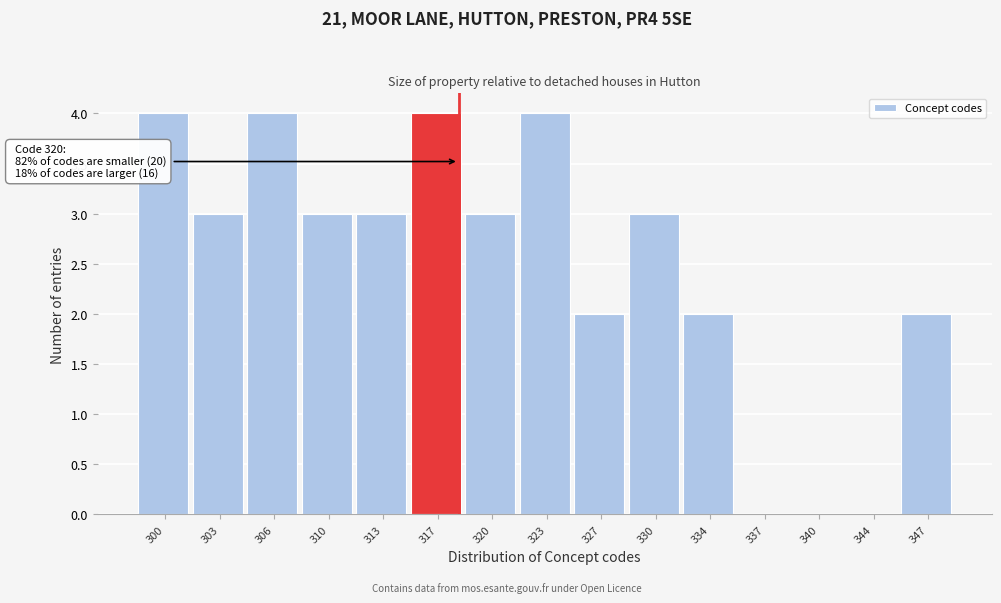

Reading right to left, extract all data points from this chart.

347=2	344=0	340=0	337=0	334=2	330=3	327=2	323=4	320=3	317=4	313=3	310=3	306=4	303=3	300=4